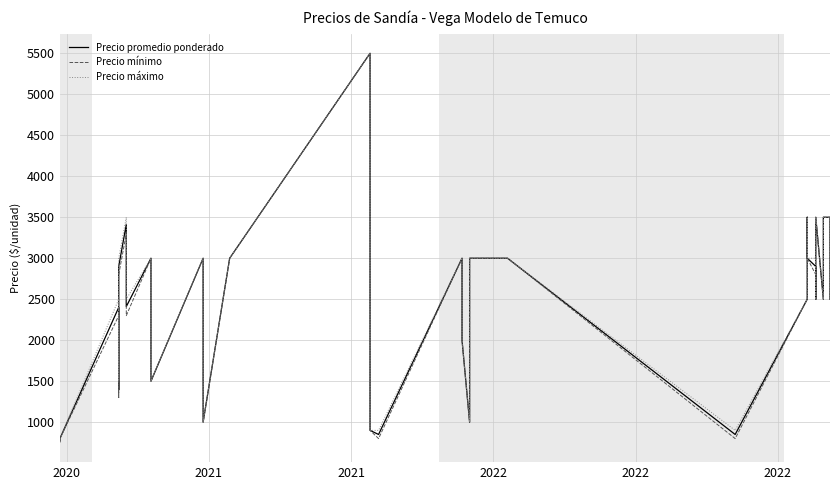

How many data points in Precio máximo are above 2500?

18